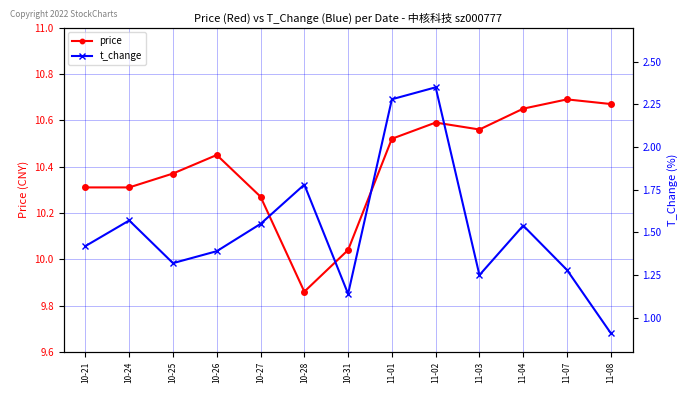

Reading left to right, extract all data points from this chart.

price: 10-21=10.3	10-24=10.3	10-25=10.4	10-26=10.4	10-27=10.3	10-28=9.9	10-31=10.0	11-01=10.5	11-02=10.6	11-03=10.6	11-04=10.7	11-07=10.7	11-08=10.7
t_change: 10-21=1.4	10-24=1.6	10-25=1.3	10-26=1.4	10-27=1.6	10-28=1.8	10-31=1.1	11-01=2.3	11-02=2.4	11-03=1.2	11-04=1.5	11-07=1.3	11-08=0.9